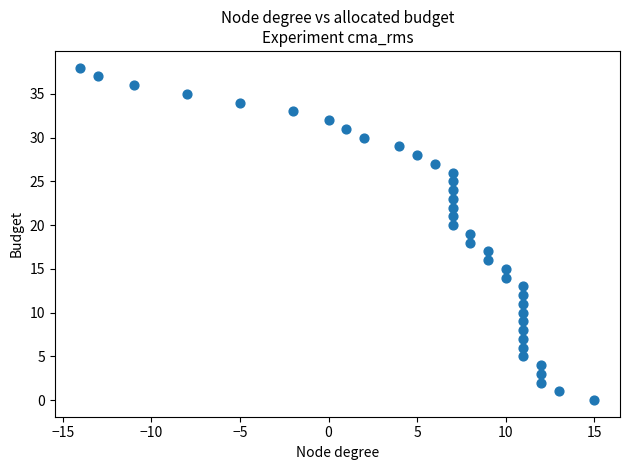

What is the range of X values (max minus min)?

29